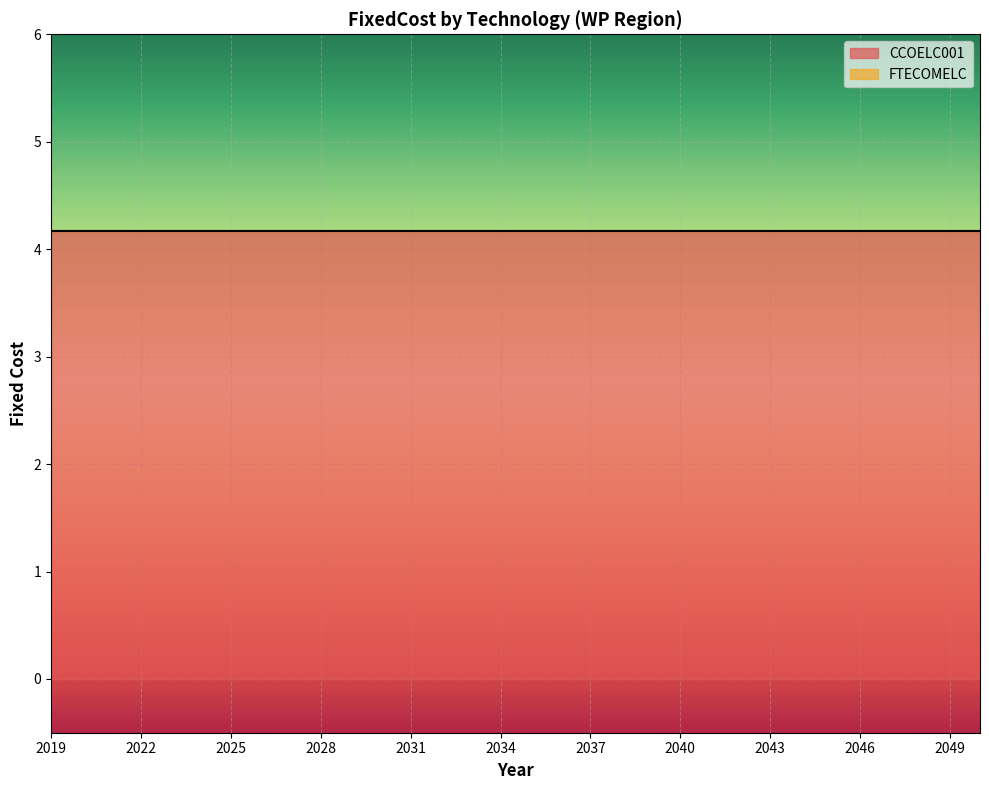

Count the number of categories in the chart.

32